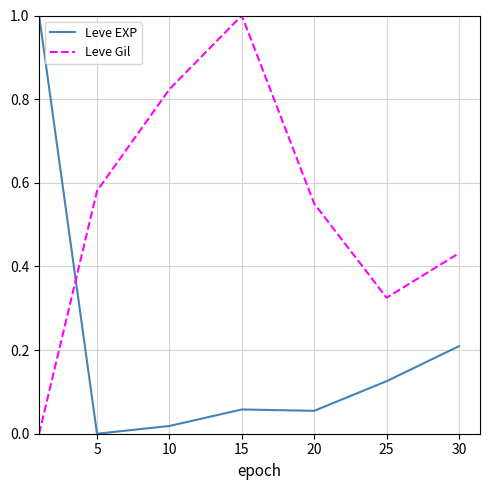

What are all the series names shown in the legend?

Leve EXP, Leve Gil